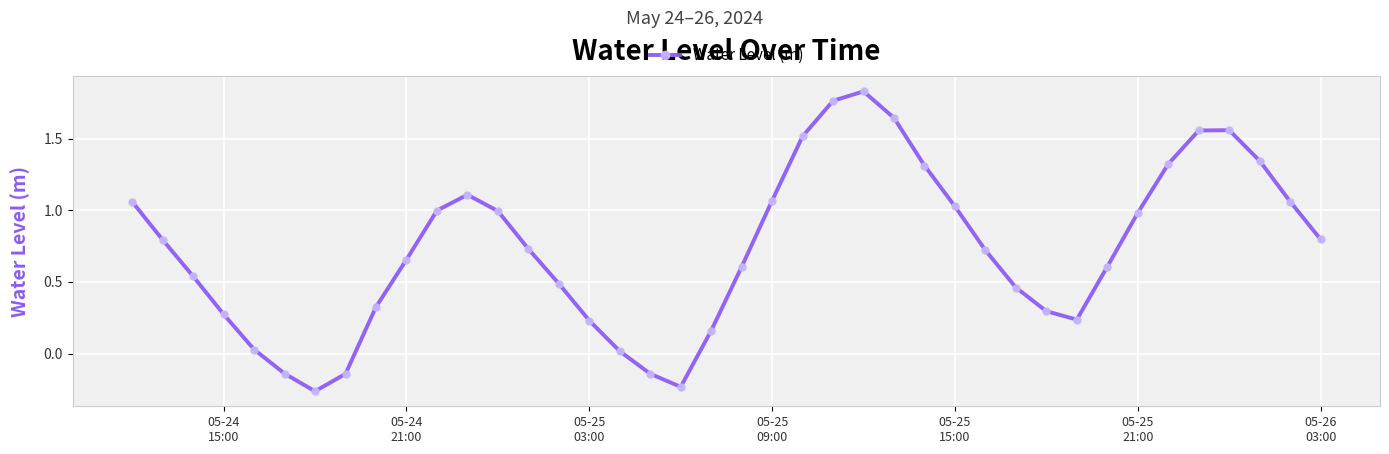

How many interior local valleys (lower than both neighbors) does the data have?

3